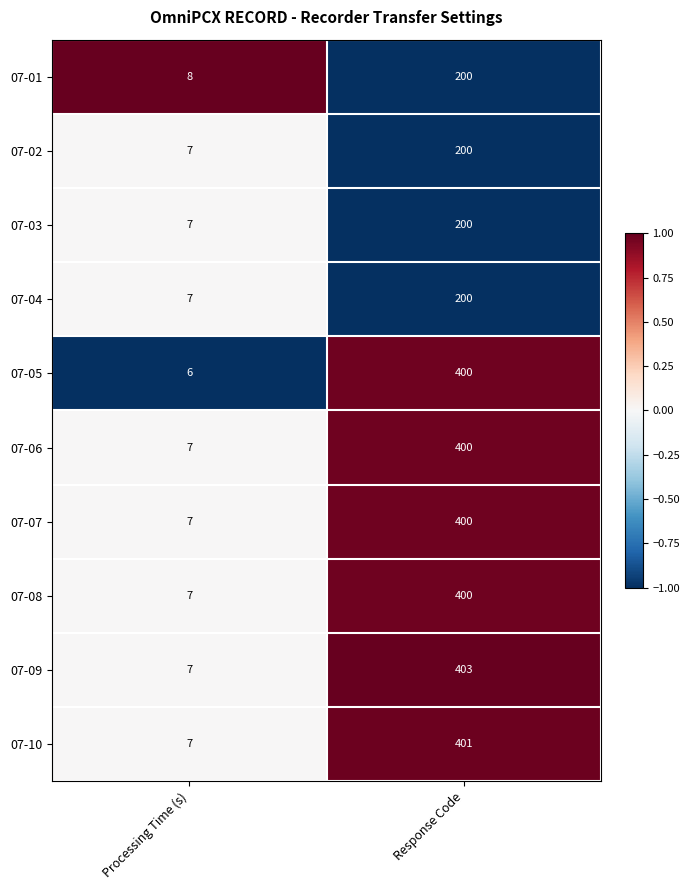

What is the difference between the highest and lowest values at Response Code?

203